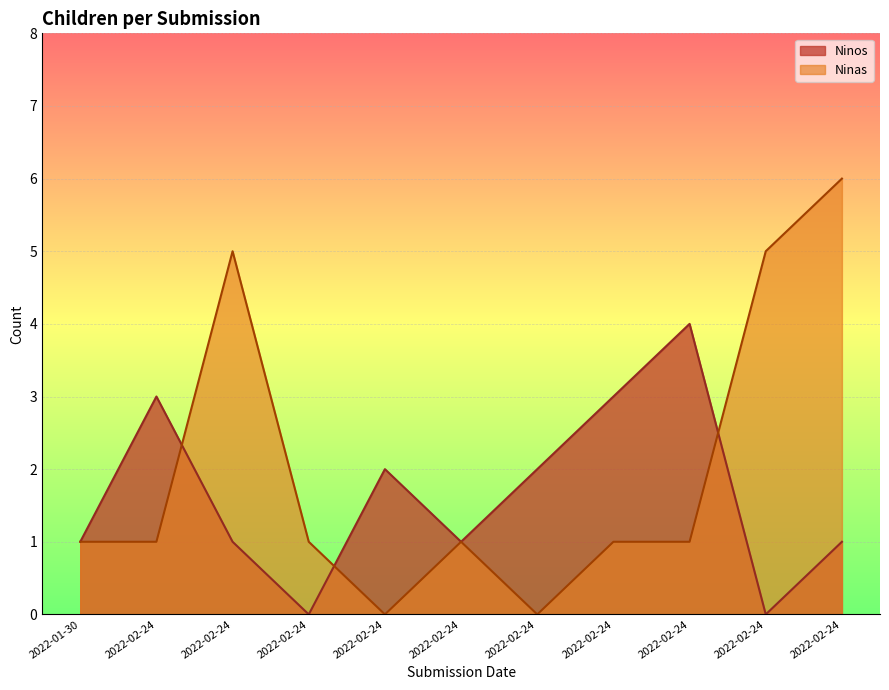

Does the chart display data point markers on the line(s)?

No